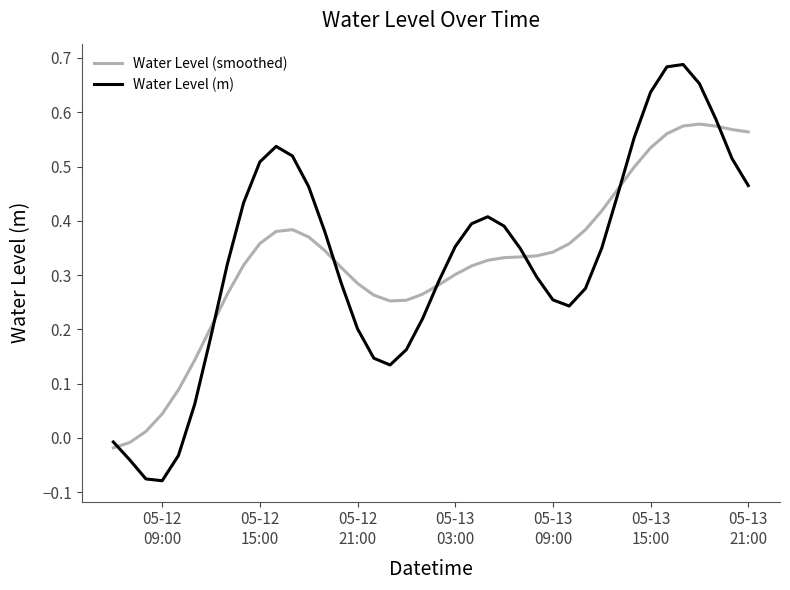

Which series has the widest spread of values?

Water Level (m)